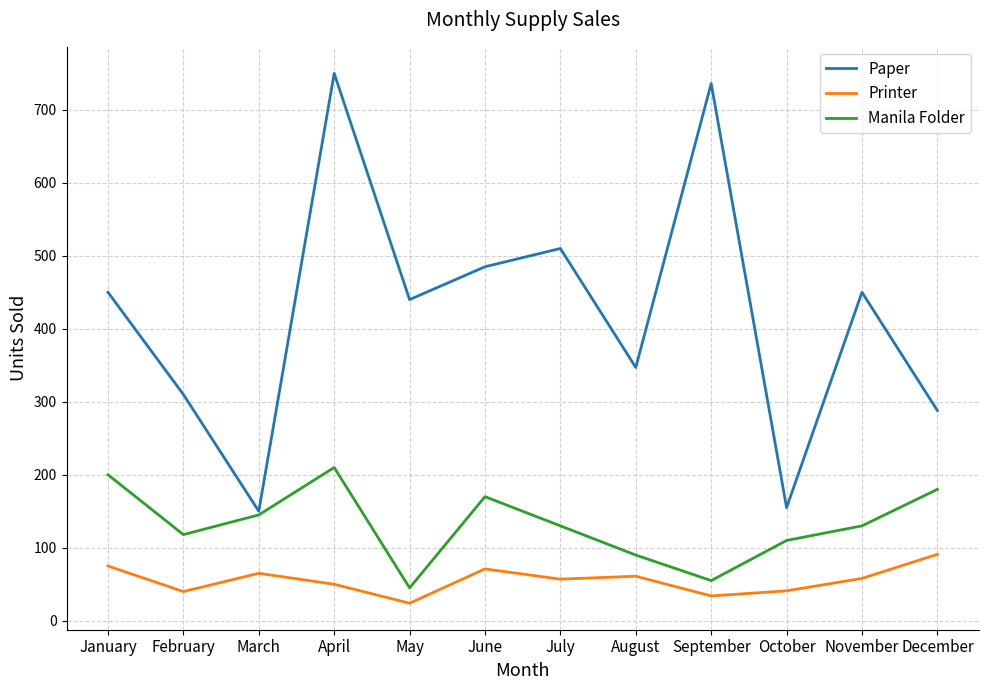

Rank the series by their maximum value, from highest to lowest.

Paper, Manila Folder, Printer